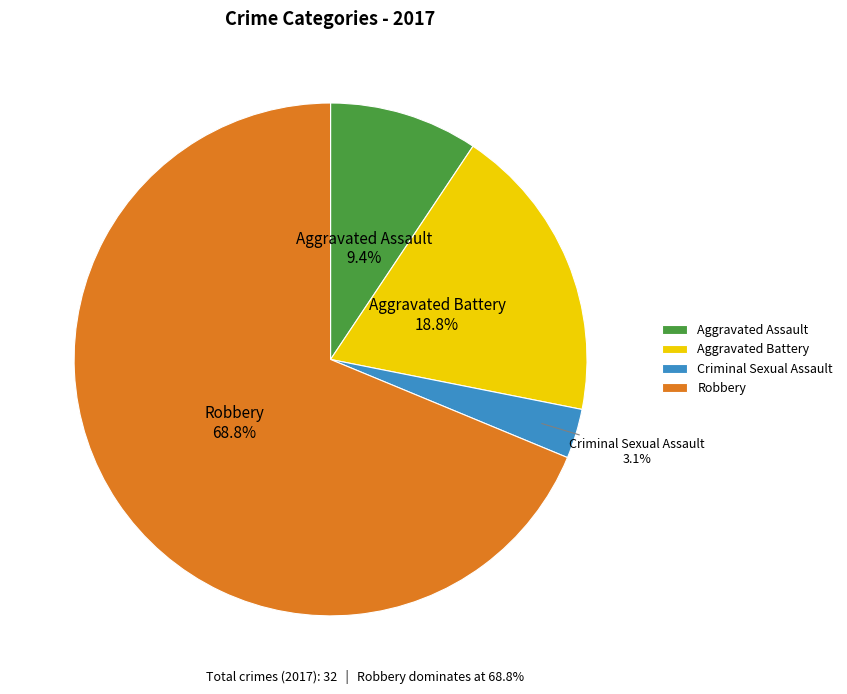

Do Criminal Sexual Assault and Aggravated Battery together represent more than half of the pie?

No